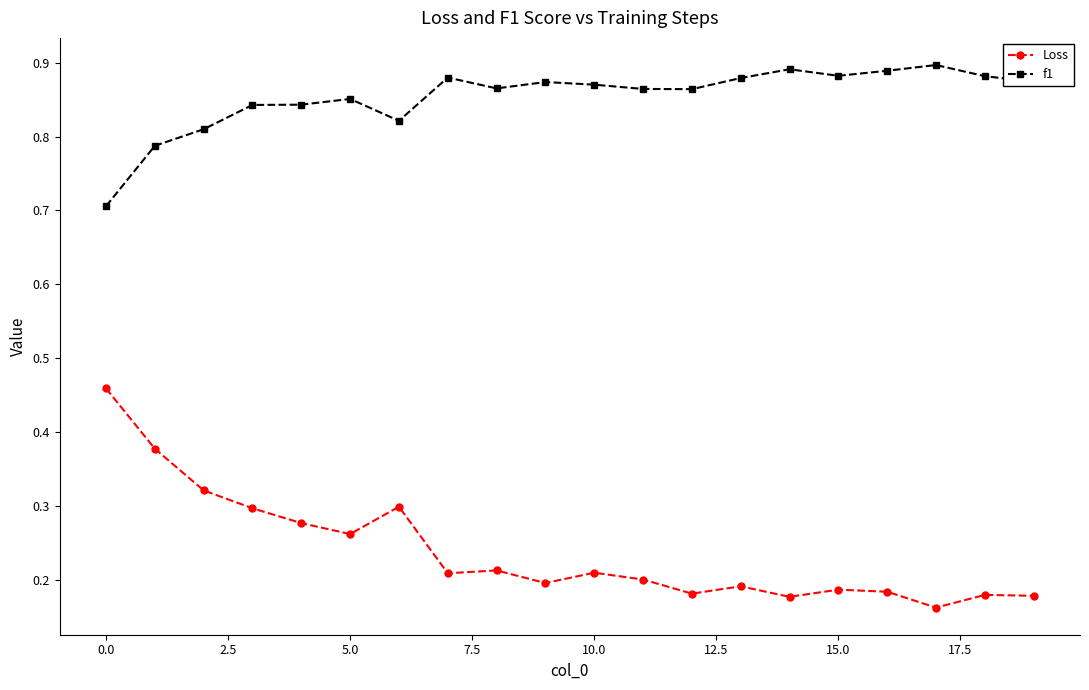

True or false: Loss and f1 cross at least once.

False